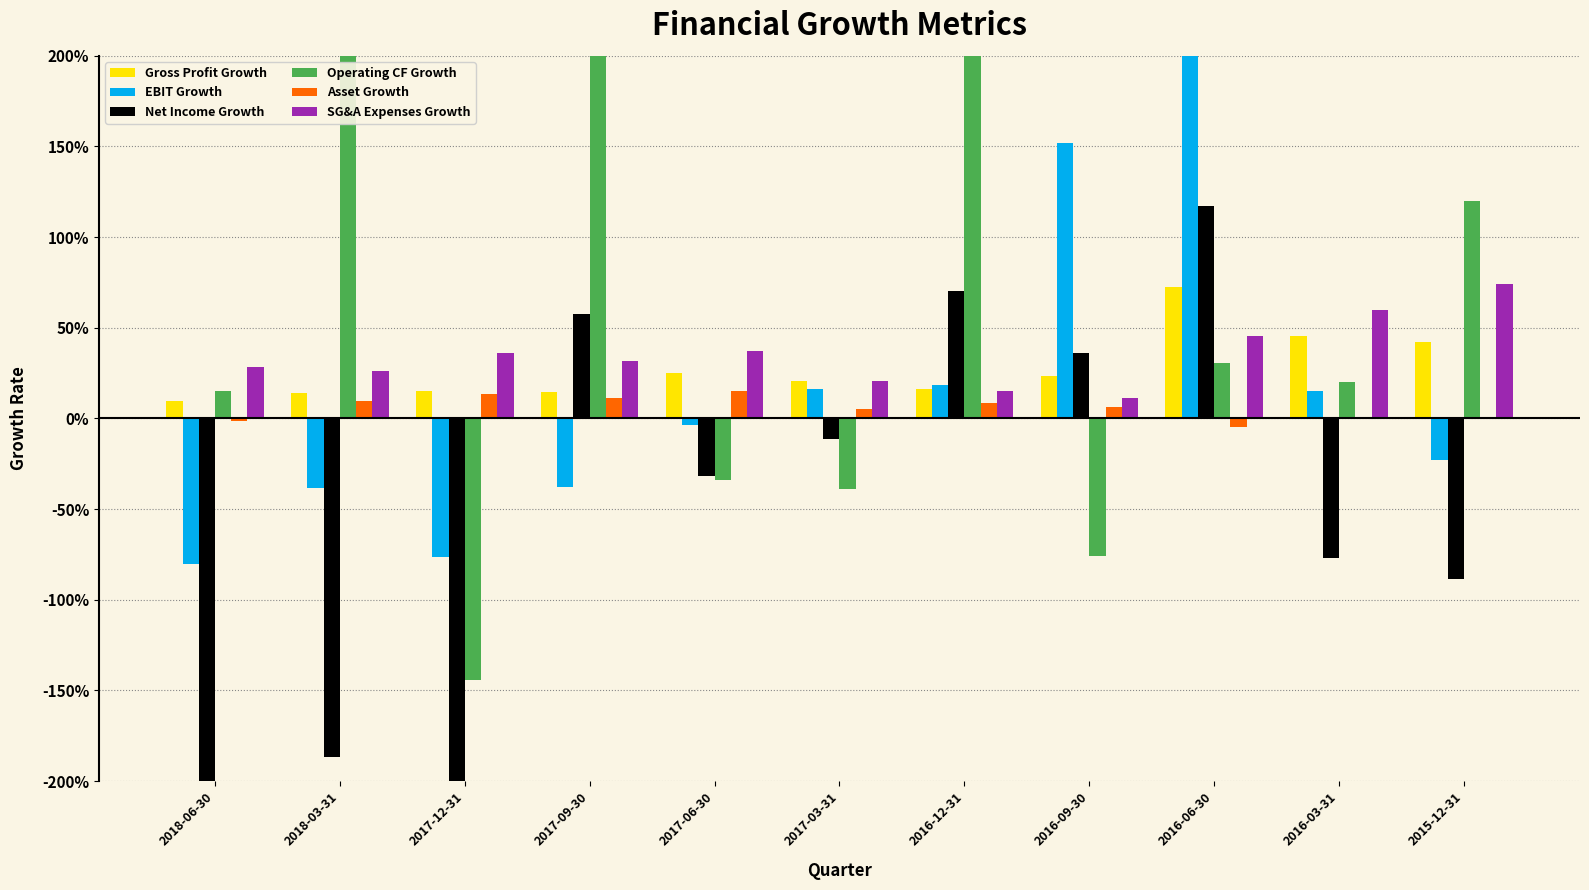

What are all the series names shown in the legend?

Gross Profit Growth, EBIT Growth, Net Income Growth, Operating CF Growth, Asset Growth, SG&A Expenses Growth